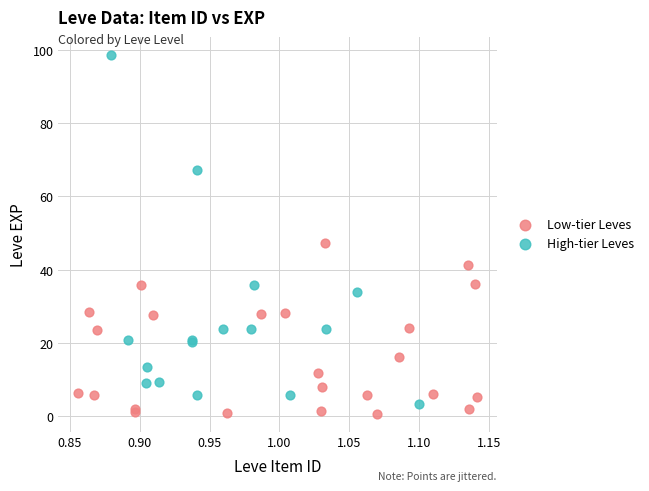

Which series contains the highest Y value?

High-tier Leves